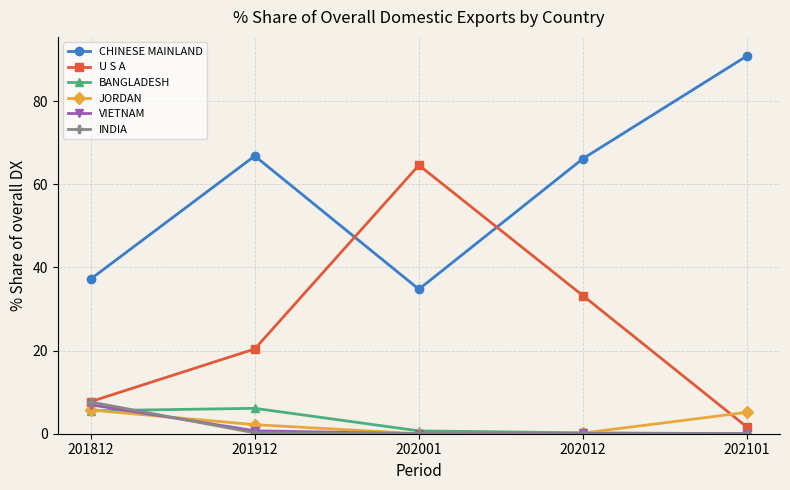

What is the approximate value of BANGLADESH at 202012?

0.2